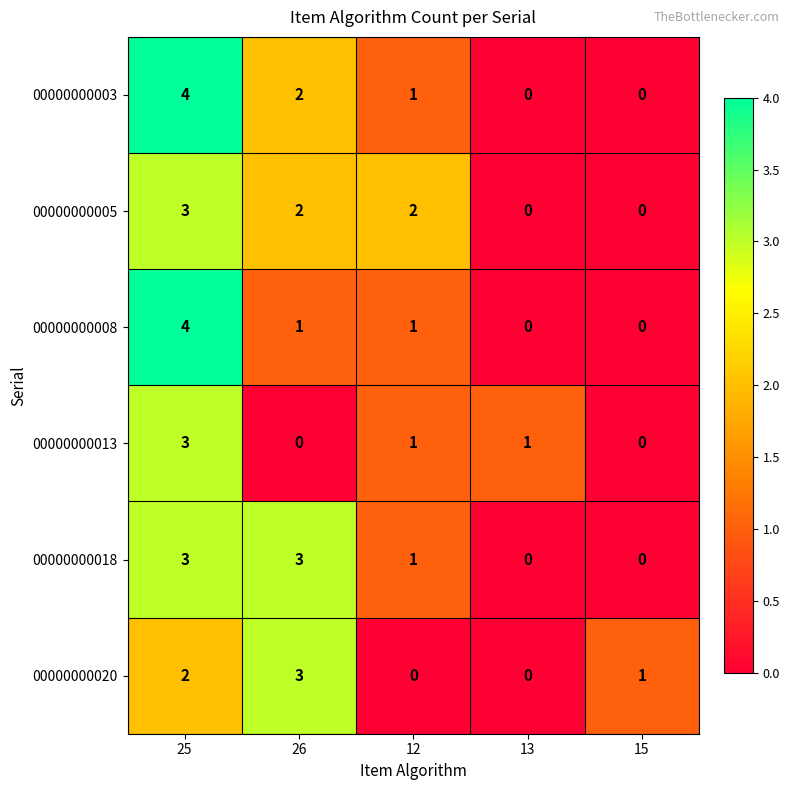

Between 26 and 15, which series saw the biggest shift?

00000000018